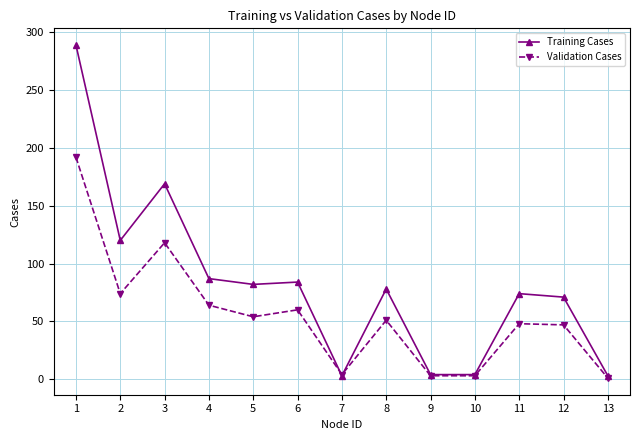

At which label is Training Cases closest to 146?

3